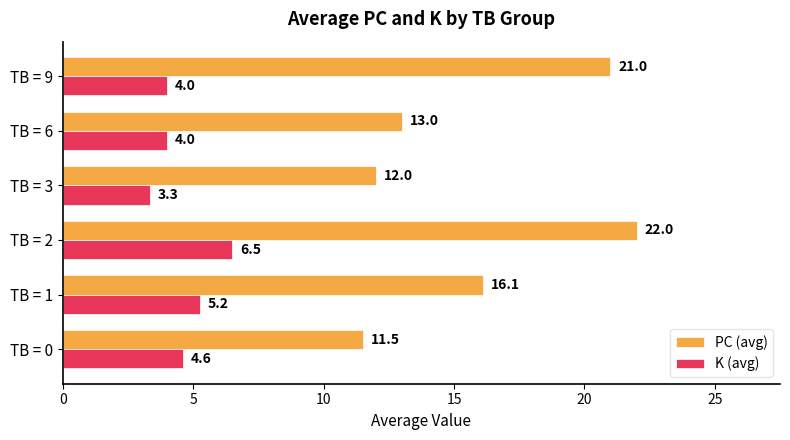

List the series in order of their overall mean, highest first.

PC (avg), K (avg)